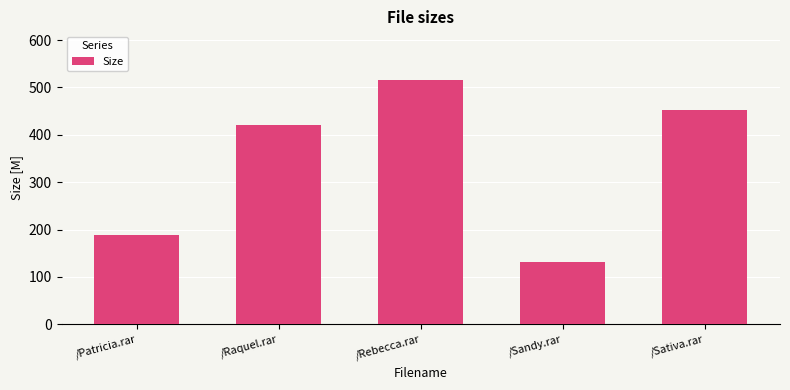

What is the maximum value shown in the chart?

515.3